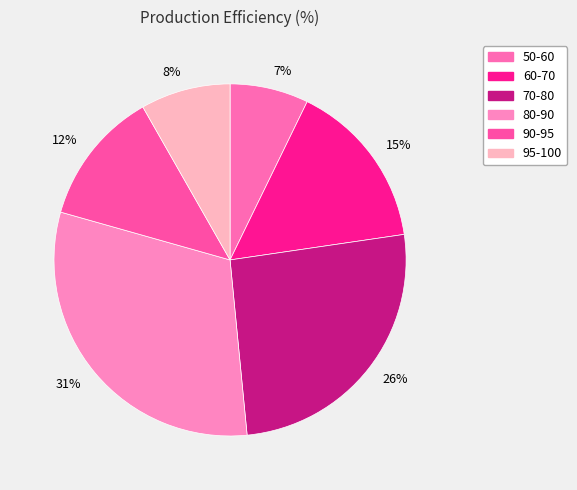

To the nearest percent, what percentage of the pie is 7%?

7%